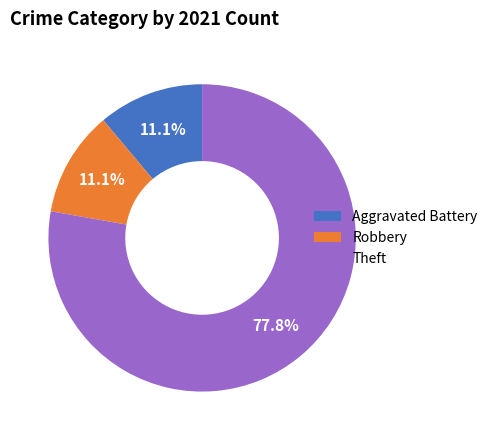

Combined, do Theft and Robbery account for over 50%?

Yes